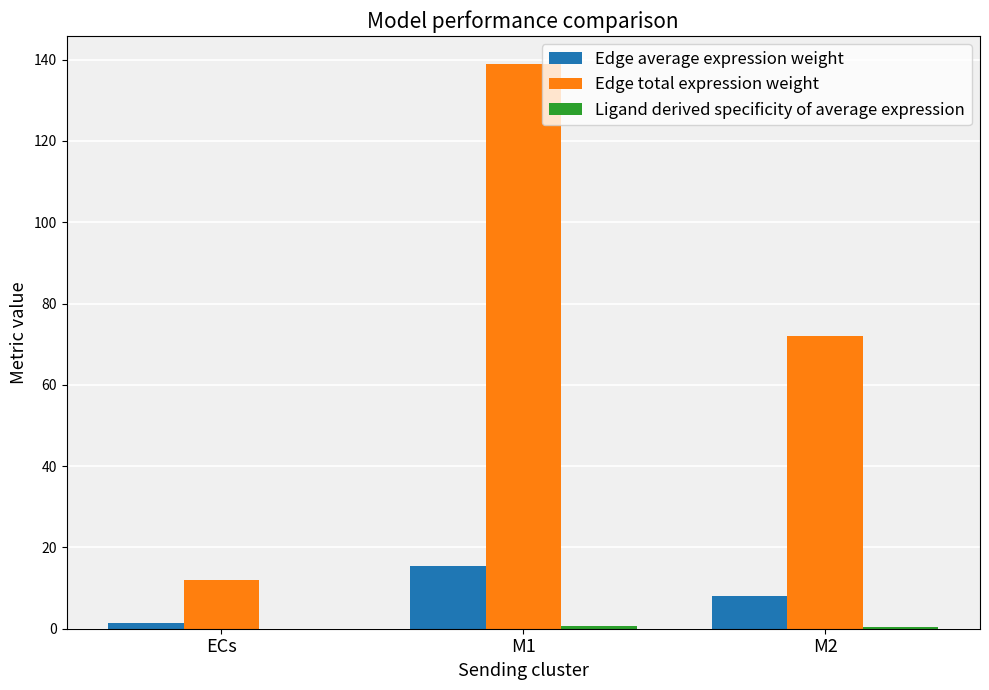

At which category is the sum across all series the highest?

M1